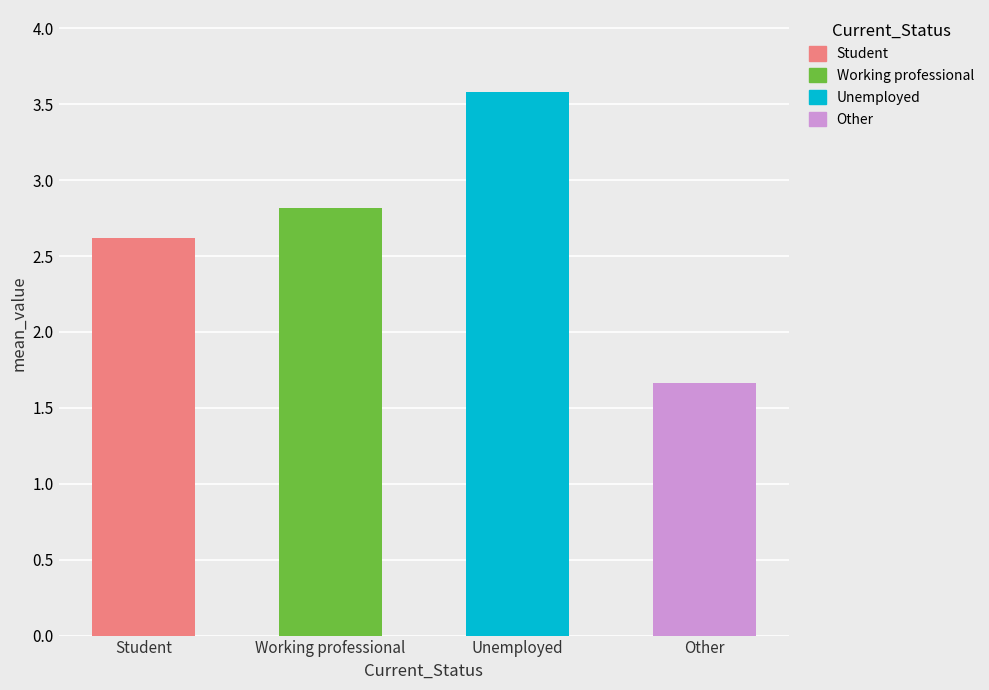

How many values in the Problem_SleepEn series are below 2?

1